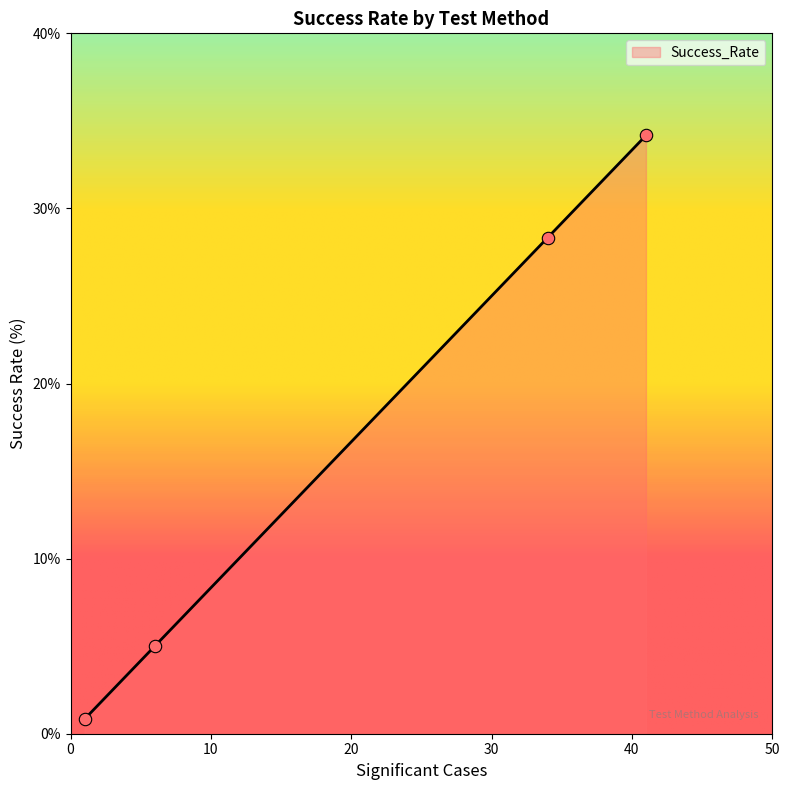

What is the difference between the second highest and second lowest values?

23.3